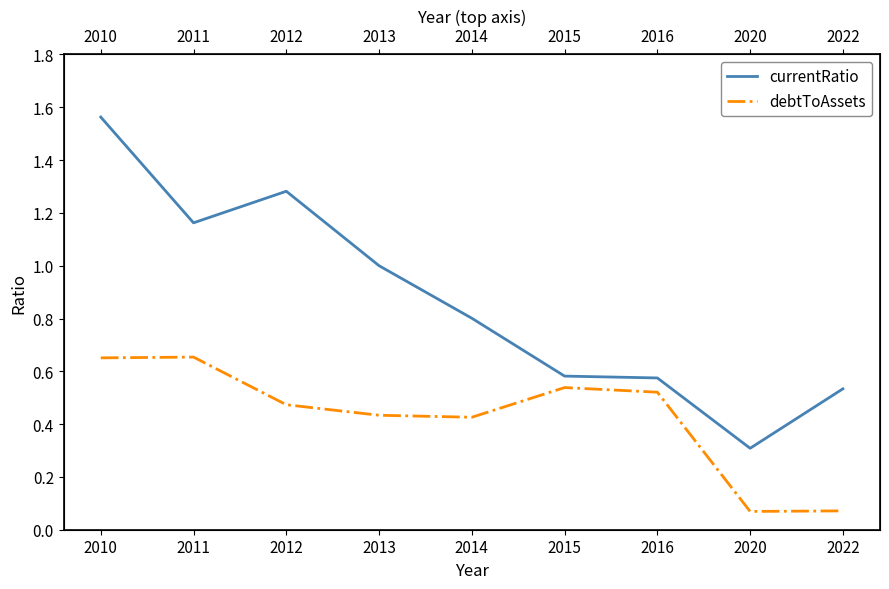

Which series has the widest spread of values?

currentRatio